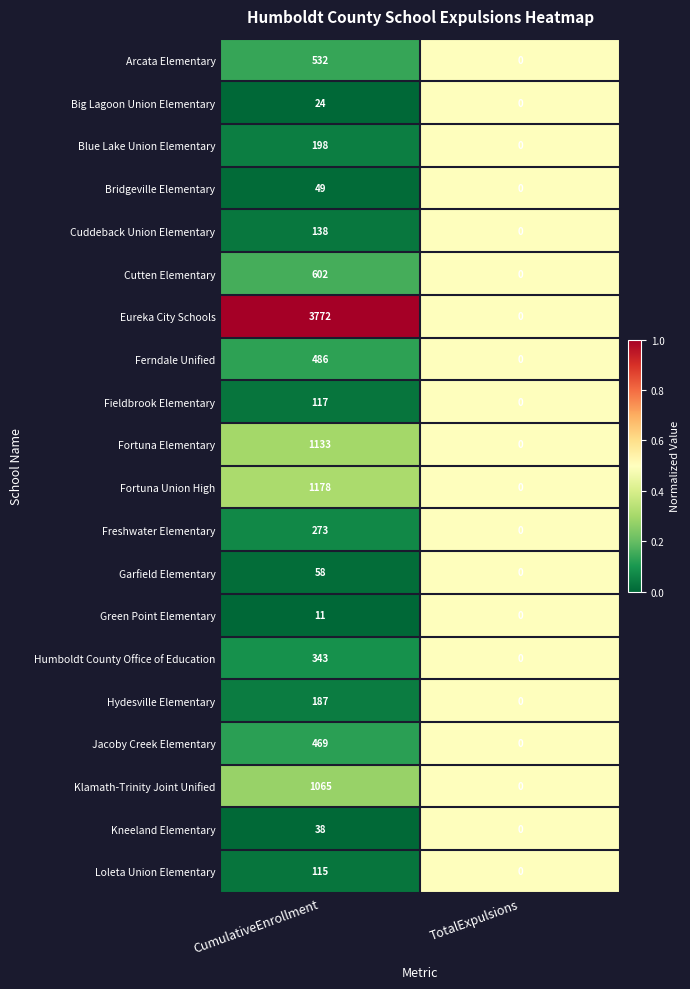

At which category is the sum across all series the highest?

CumulativeEnrollment